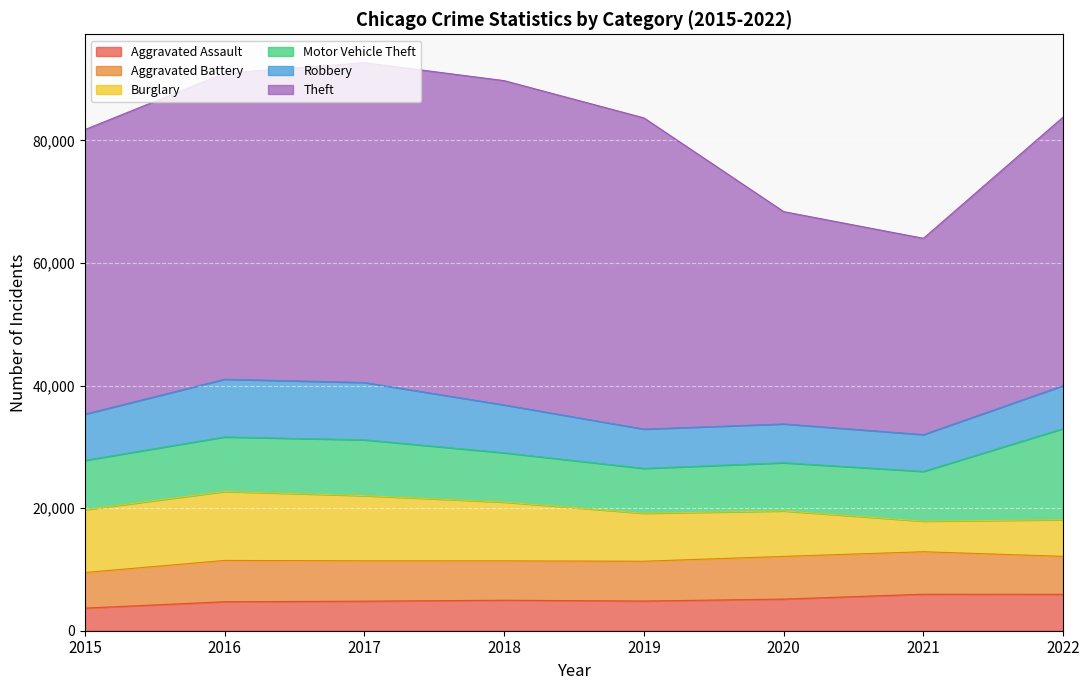

What is the difference between the maximum and minimum values in the Motor Vehicle Theft series?

7552